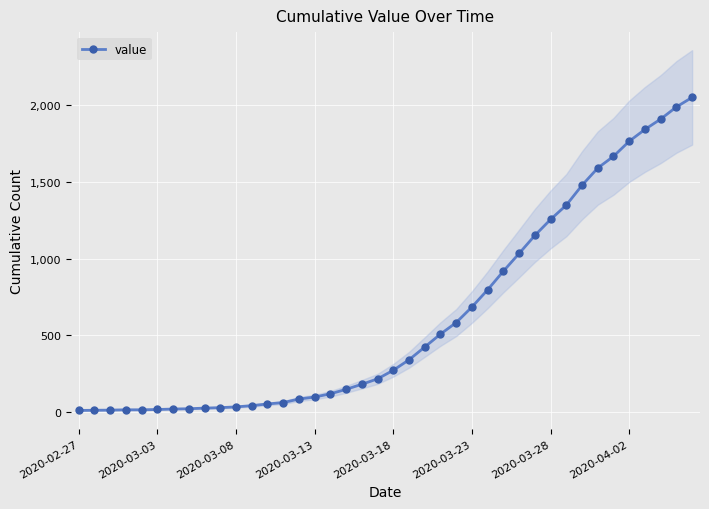

What is the smallest value displayed?

13